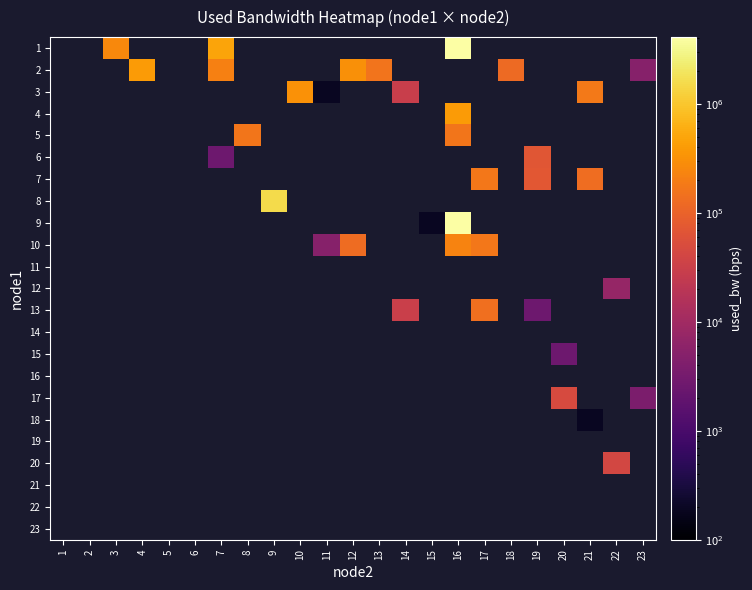

How many positive values does the 2 series have?

6